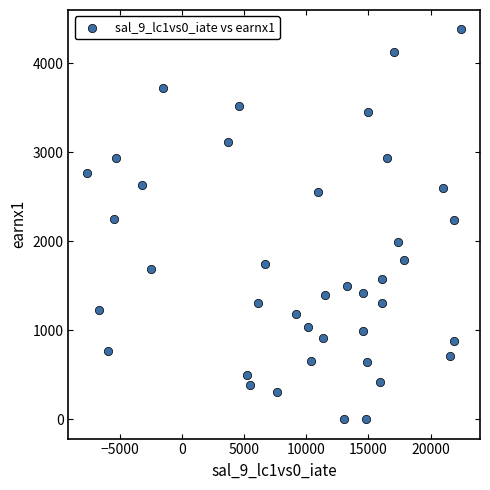

What is the range of Y values (max minus min)?

4377.0